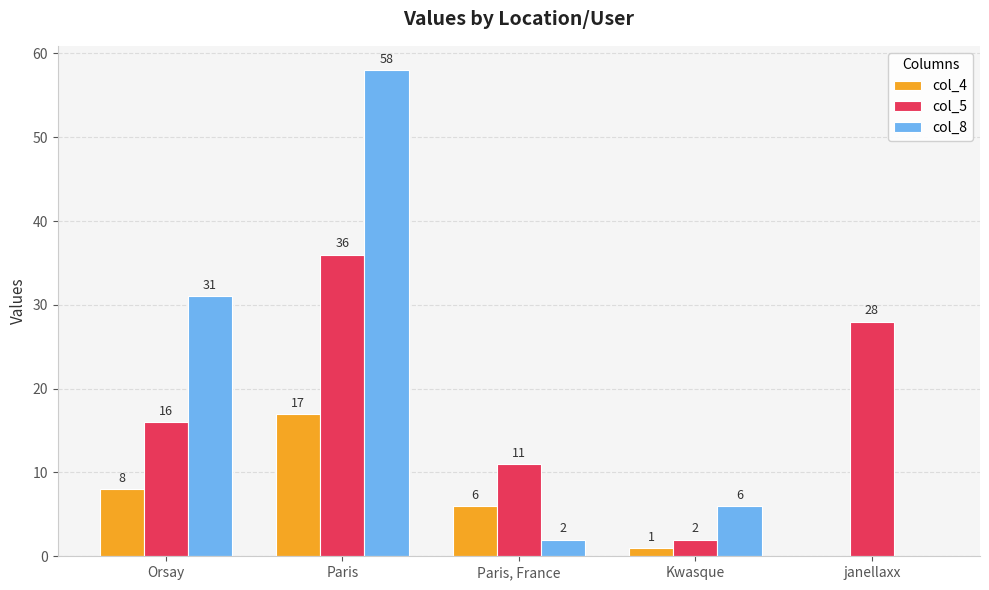

Which label corresponds to the largest value in the chart?

Paris